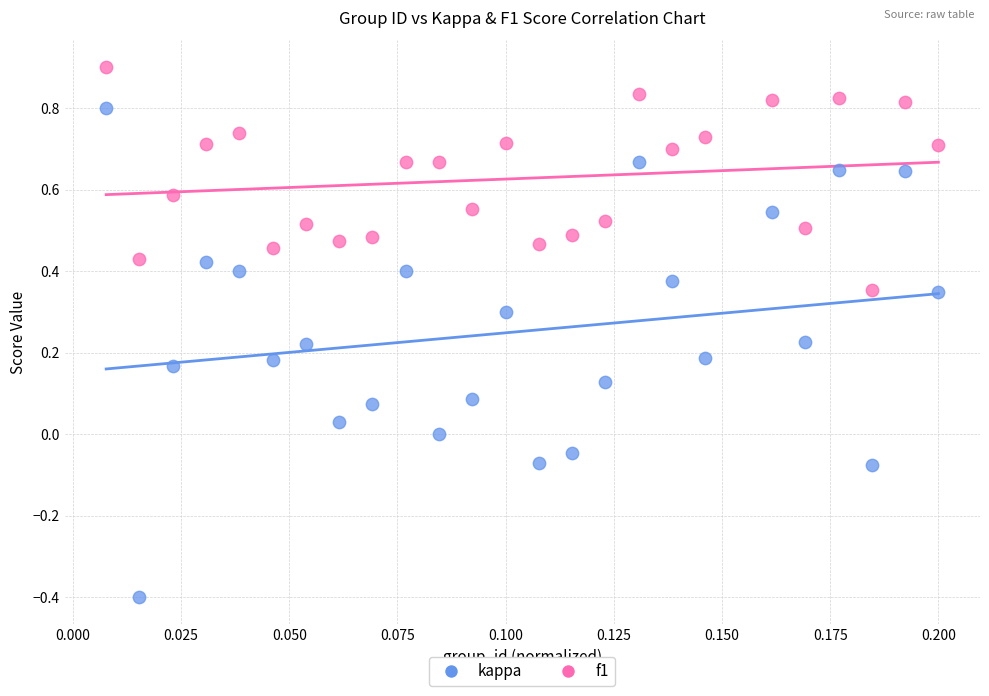

What are all the series names shown in the legend?

kappa, f1